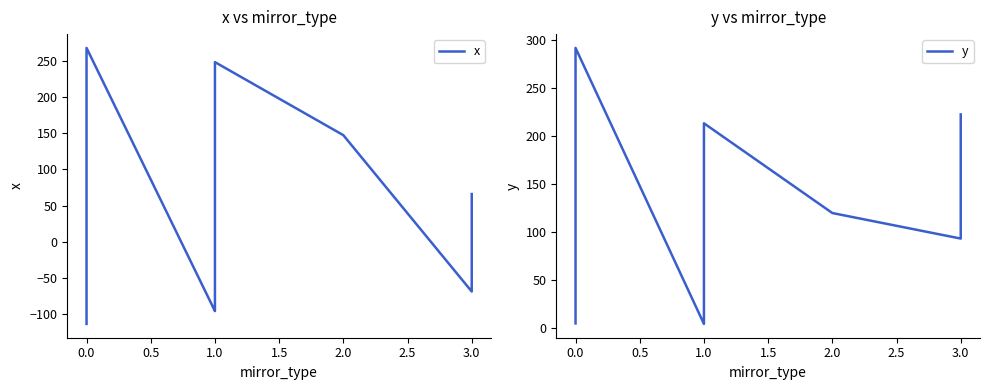

What position from the left is 11?

12